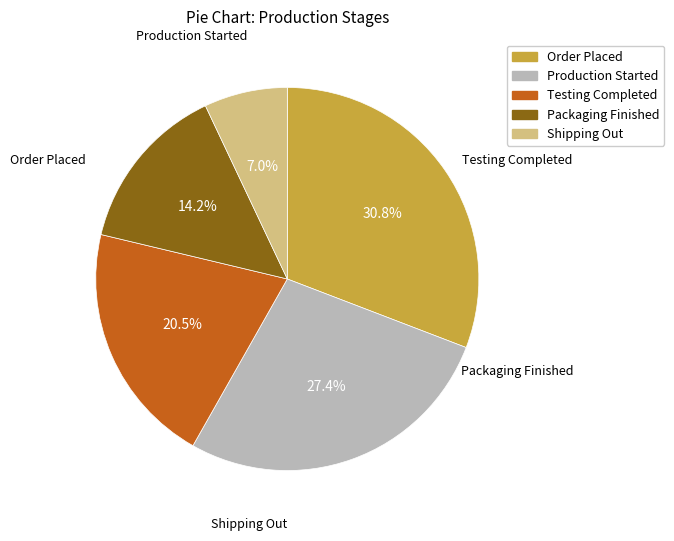

Does any single category account for the majority?

No